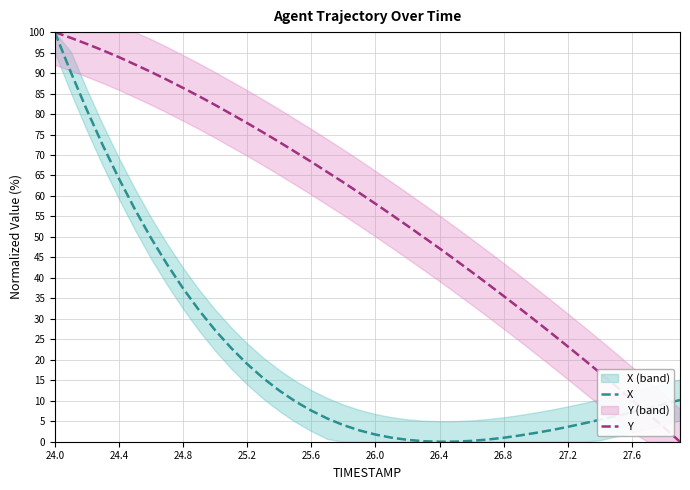

Rank the series by their average value, from highest to lowest.

Y, X